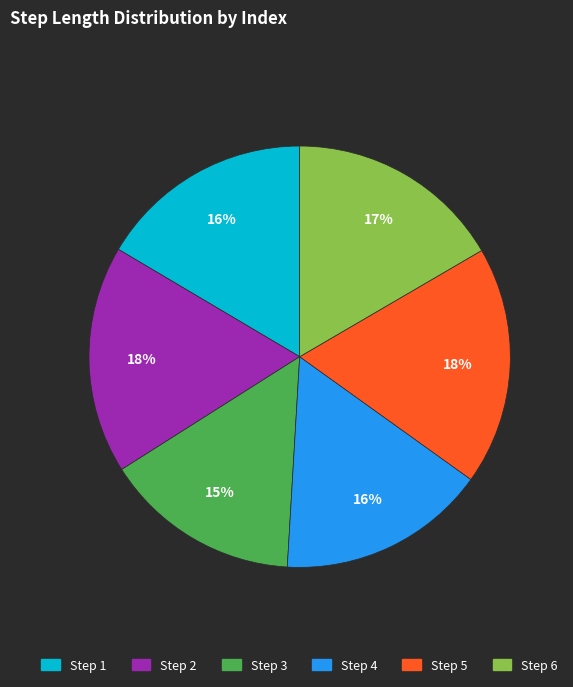

To the nearest percent, what portion does Step 1 represent?

16%